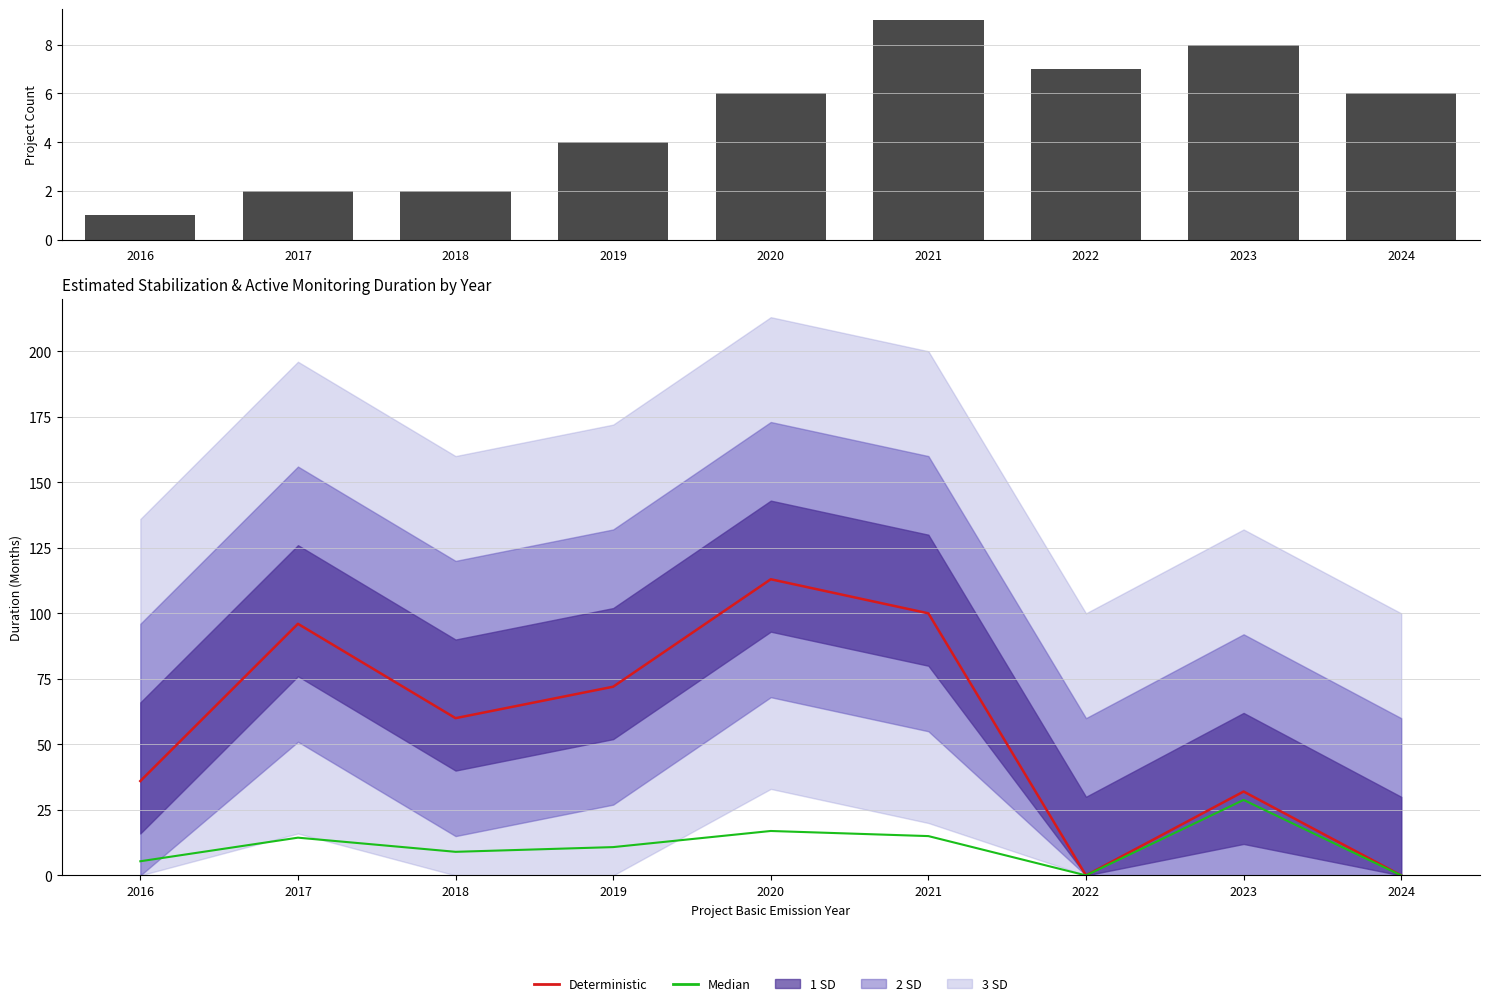

What is the maximum value shown in the chart?

113.0